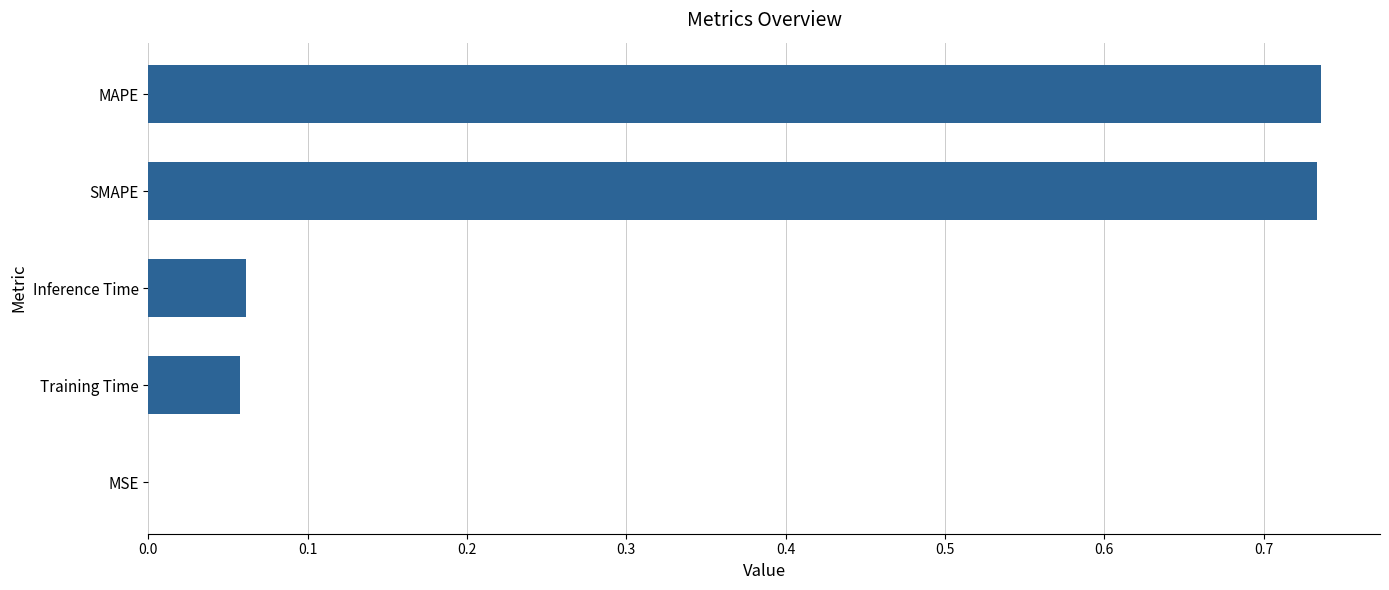

Which has a higher value, MAPE or MSE?

MAPE